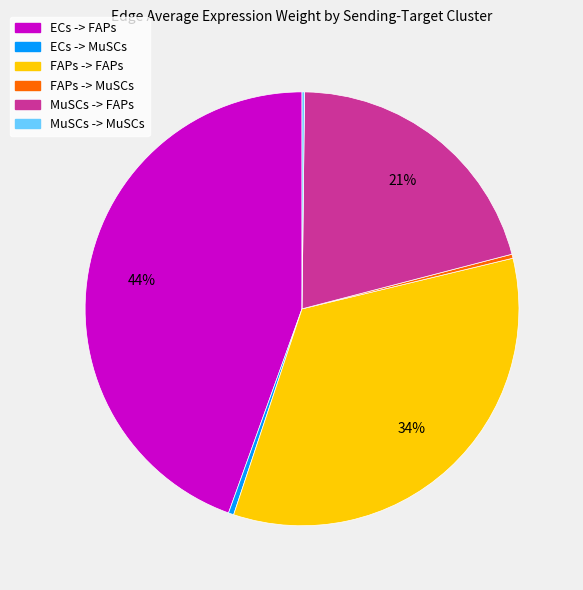

To the nearest percent, what is the difference between the FAPs -> FAPs and FAPs -> MuSCs slice percentages?

34%